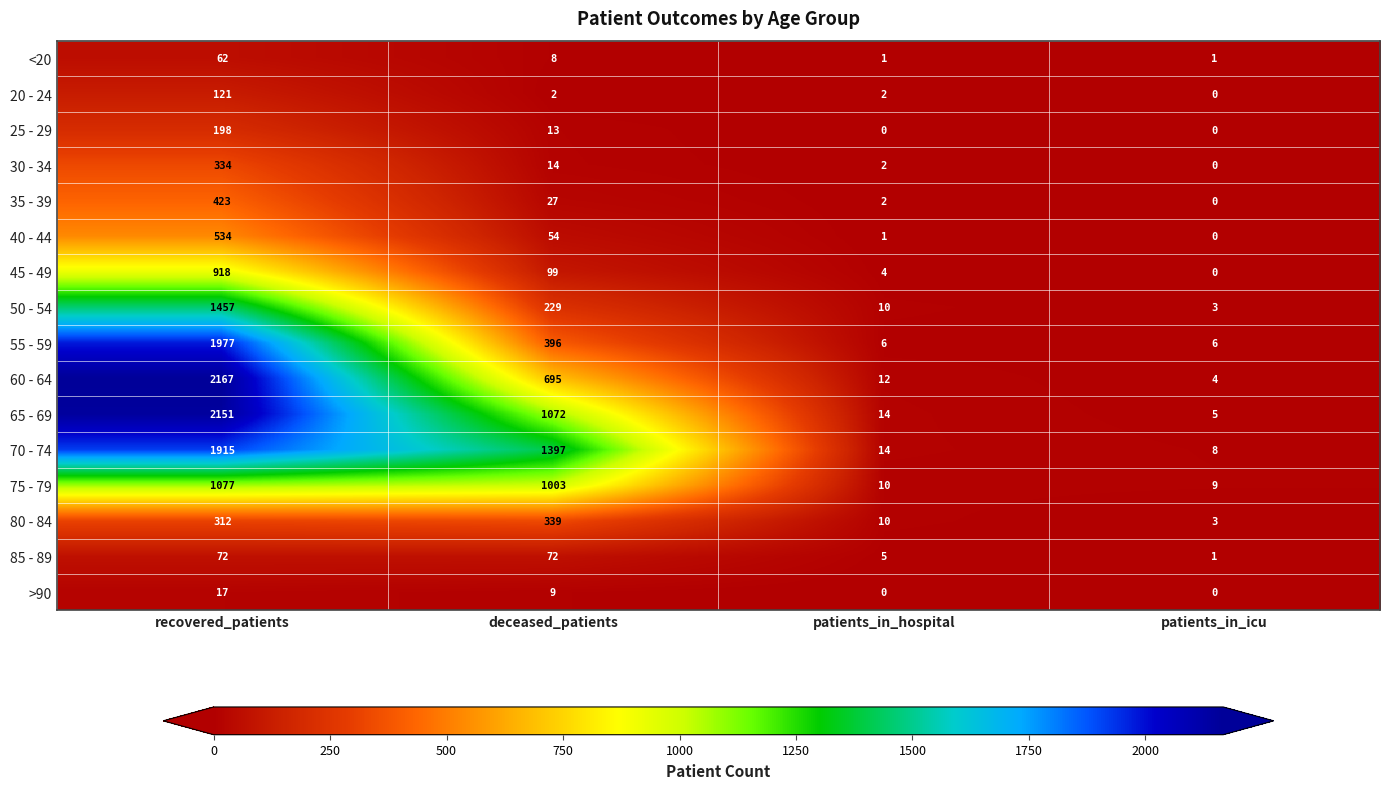

What is the difference between the maximum and second lowest values in the 80 - 84 series?

329